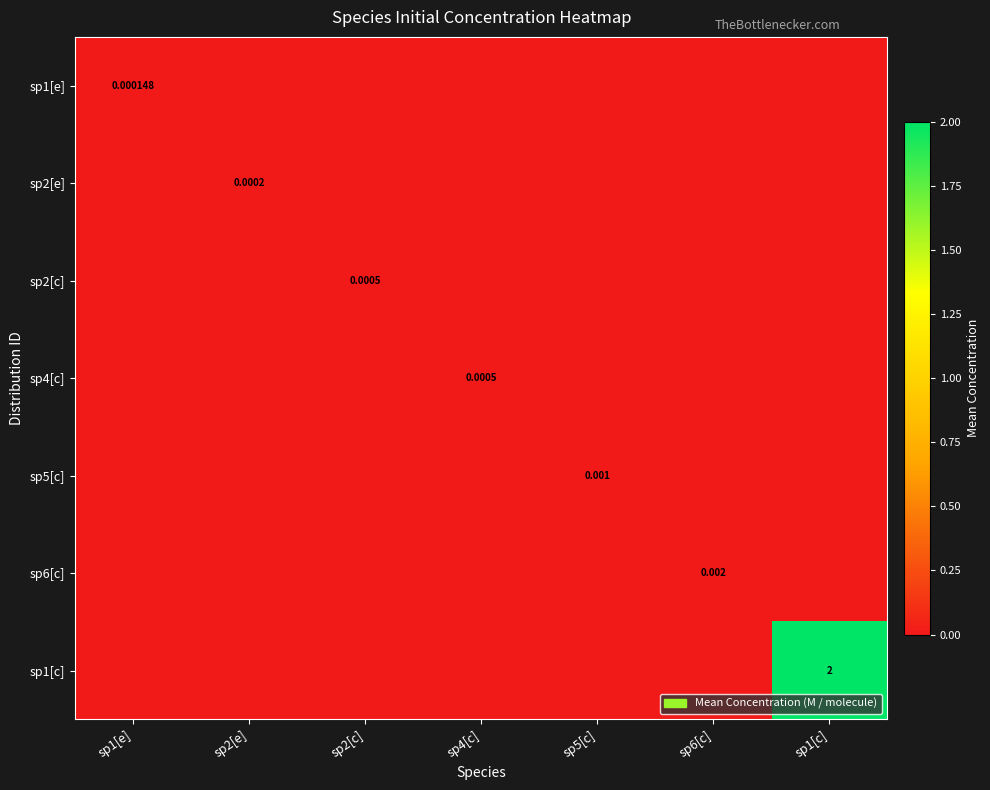

What is the sum of all sp1[c] values?

2.0